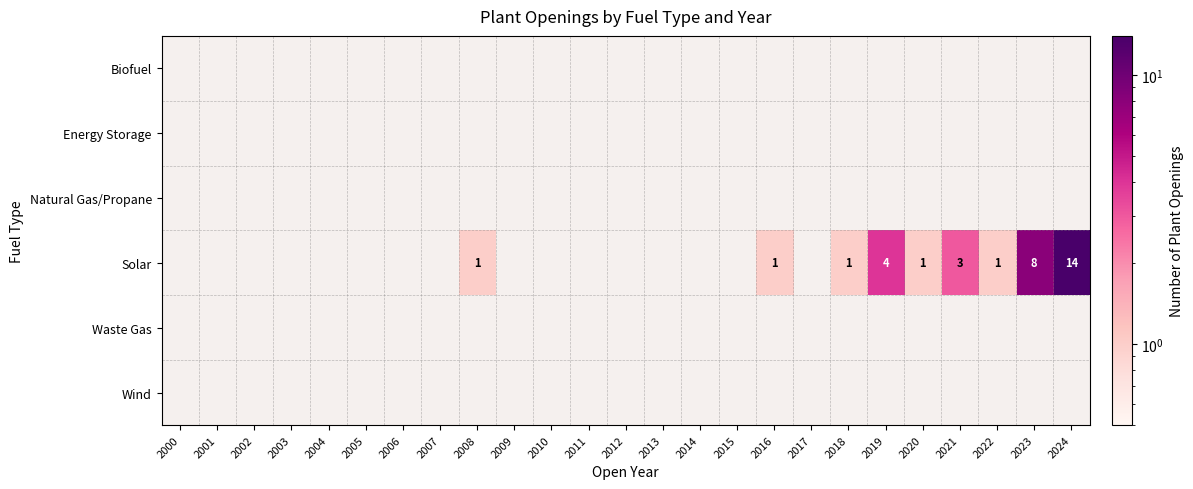

Rank the categories by Wind value from lowest to highest.

2000, 2001, 2002, 2003, 2004, 2005, 2006, 2007, 2008, 2009, 2010, 2011, 2012, 2013, 2014, 2015, 2016, 2017, 2018, 2019, 2020, 2021, 2022, 2023, 2024